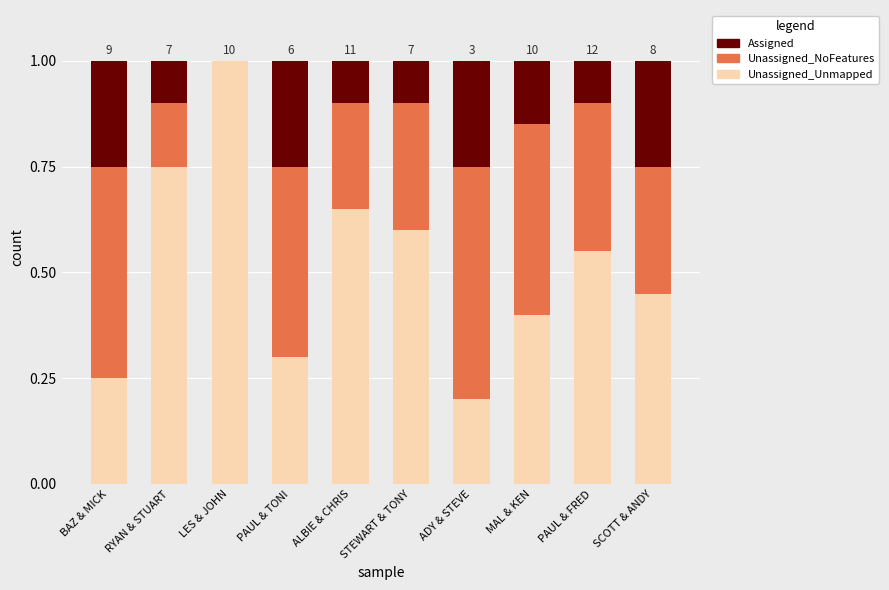

What are all the series names shown in the legend?

Assigned, Unassigned_NoFeatures, Unassigned_Unmapped